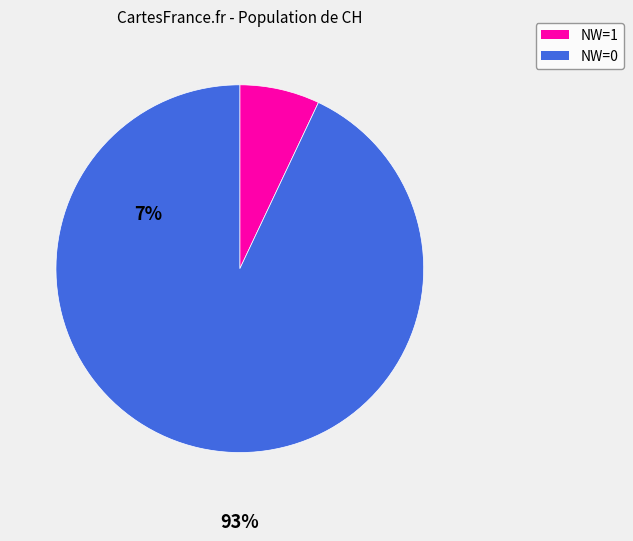

Is there any slice that represents more than half of the pie?

Yes